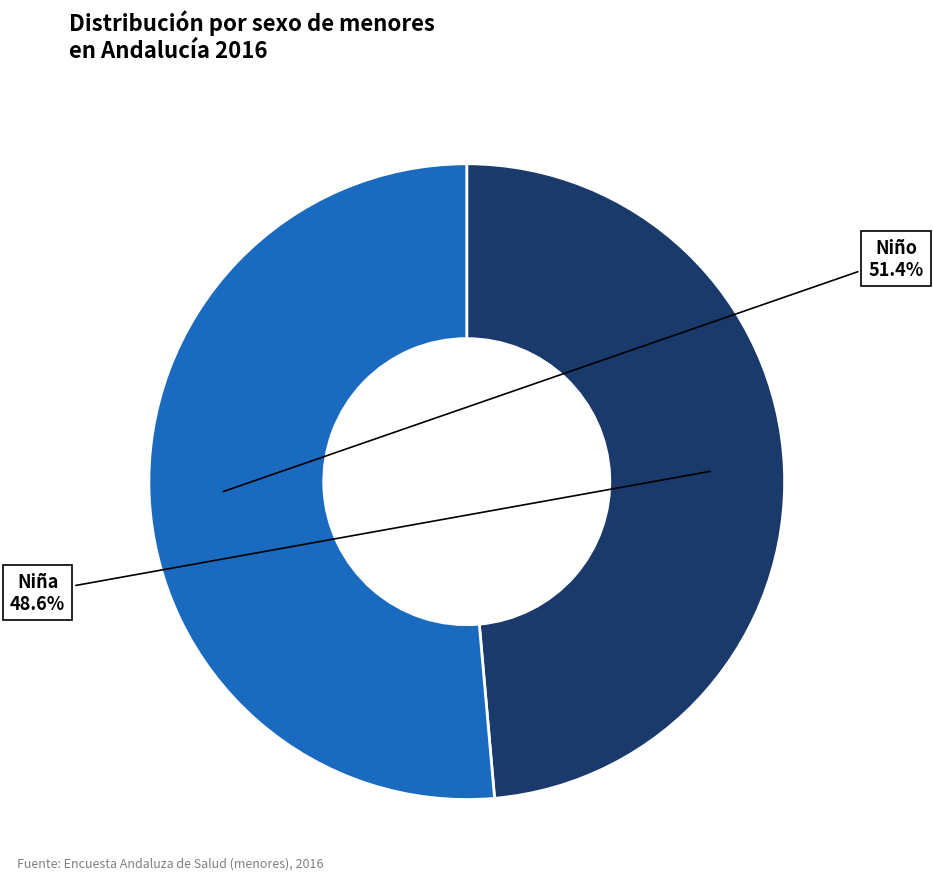

Count the number of slices in the pie.

2